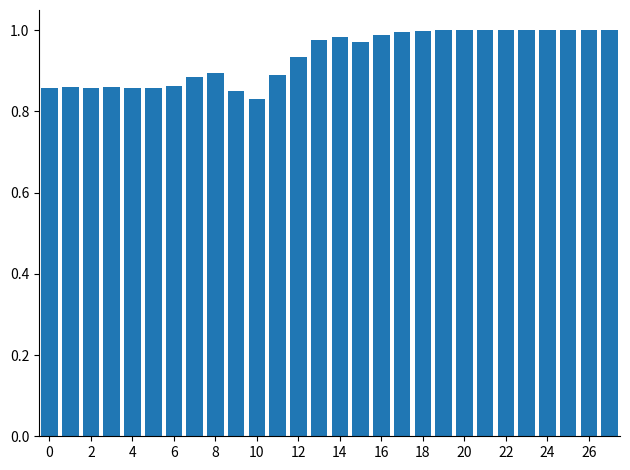

How many bars are there in total?

28